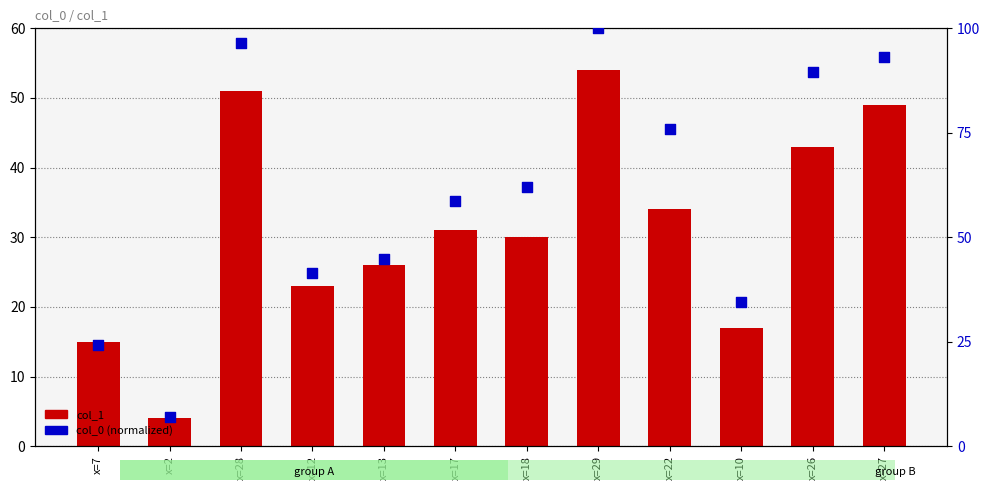

Which series contains the highest Y value?

col_0 (normalized)